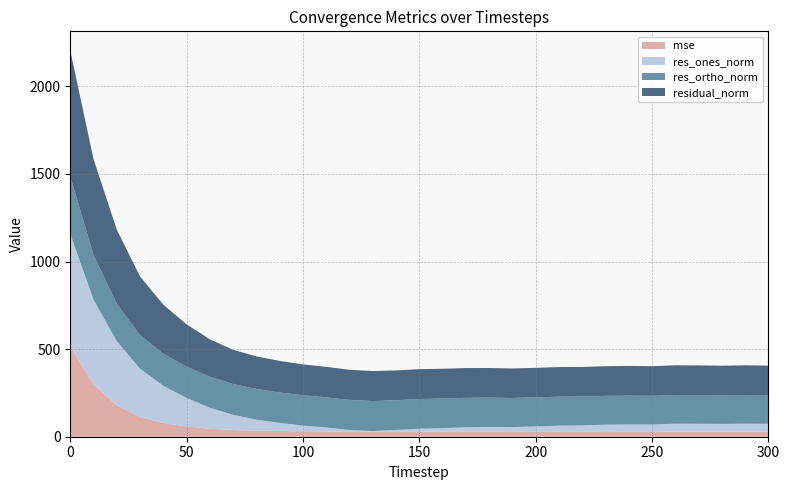

Reading right to left, list all the values displayed in this chart.

mse: 300=28.6	290=28.8	280=28.6	270=28.8	260=28.8	250=28.5	240=28.8	230=28.7	220=28.5	210=28.6	200=28.4	190=28.3	180=28.7	170=28.9	160=28.9	150=29.0	140=28.9	130=29.4	120=29.6	110=30.2	100=31.0	90=32.4	80=34.6	70=38.3	60=45.6	50=58.4	40=78.4	30=112.4	20=179.2	10=298.8	0=516.9
res_ones_norm: 300=45.0	290=45.5	280=44.4	270=45.2	260=45.3	250=41.2	240=41.2	230=40.1	220=36.2	210=34.7	200=30.3	190=26.6	180=27.3	170=24.9	160=20.0	150=16.8	140=9.6	130=2.8	120=8.8	110=22.7	100=32.5	90=46.8	80=62.7	70=86.4	60=119.4	50=163.0	40=212.4	30=275.7	20=366.0	10=483.6	0=639.8
res_ortho_norm: 300=163.1	290=163.5	280=163.2	270=163.5	260=163.7	250=163.8	240=164.5	230=164.5	220=164.8	210=165.4	200=165.8	190=166.2	180=167.1	170=168.1	160=168.9	150=169.5	140=169.9	130=171.4	120=171.7	110=172.2	100=173.1	90=173.7	80=175.2	70=175.7	60=177.1	50=178.4	40=182.4	30=190.8	20=212.7	10=254.8	0=328.0
residual_norm: 300=169.2	290=169.7	280=169.1	270=169.6	260=169.8	250=168.9	240=169.6	230=169.3	220=168.7	210=169.0	200=168.6	190=168.4	180=169.3	170=170.0	160=170.1	150=170.3	140=170.1	130=171.4	120=172.0	110=173.7	100=176.1	90=179.9	80=186.1	70=195.8	60=213.6	50=241.6	40=279.9	30=335.3	20=423.3	10=546.6	0=719.0